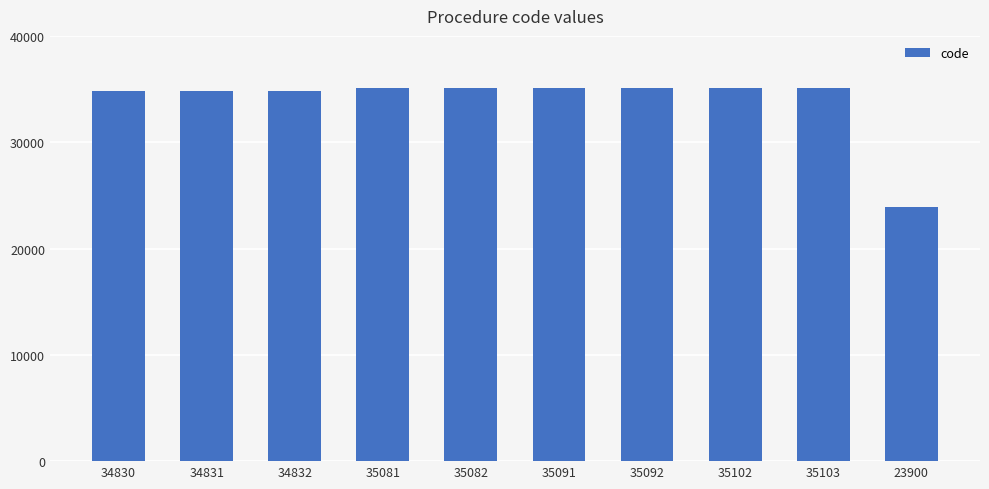

Approximately how many times larger is the value at 35103 compared to 34831?

1.0